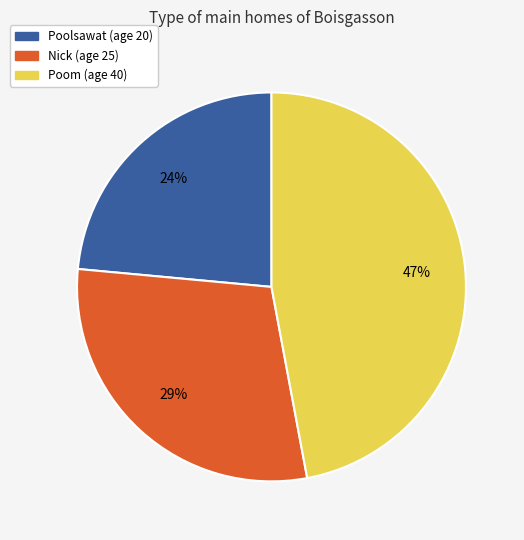

What is the largest slice in the pie chart?

Poom